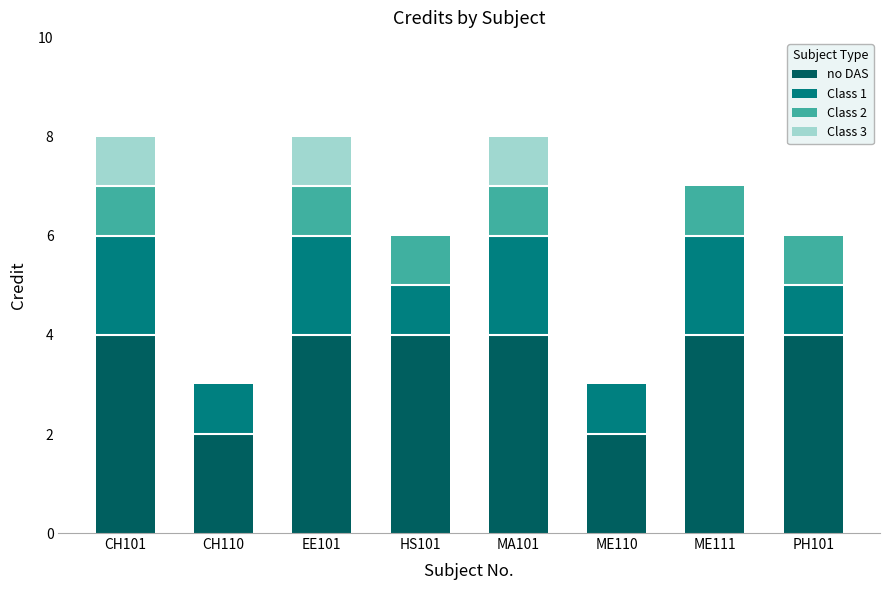

Where is Class 3 nearest to the value 0?

CH110